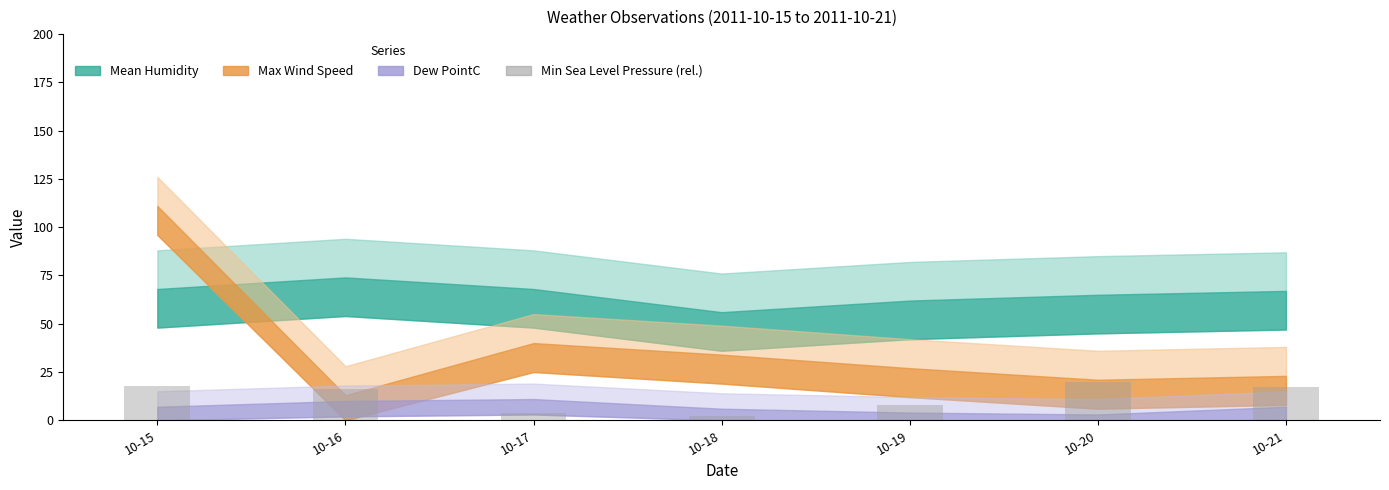

At which category does the chart reach its minimum across all series?

10-18